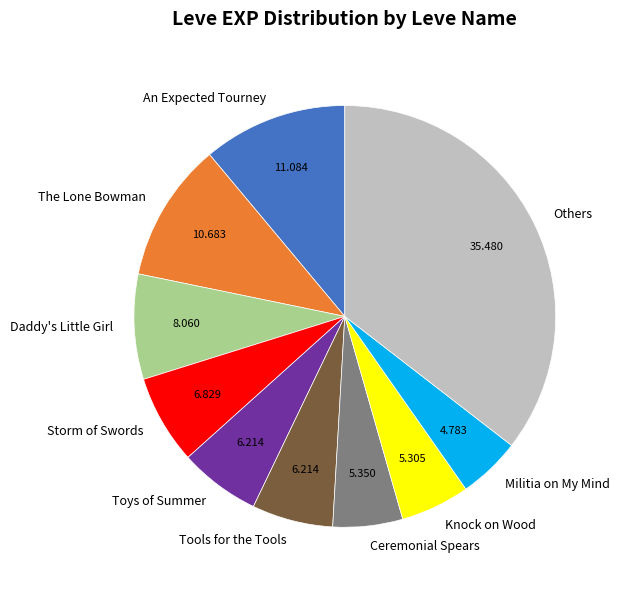

Which slice is the smallest?

Militia on My Mind